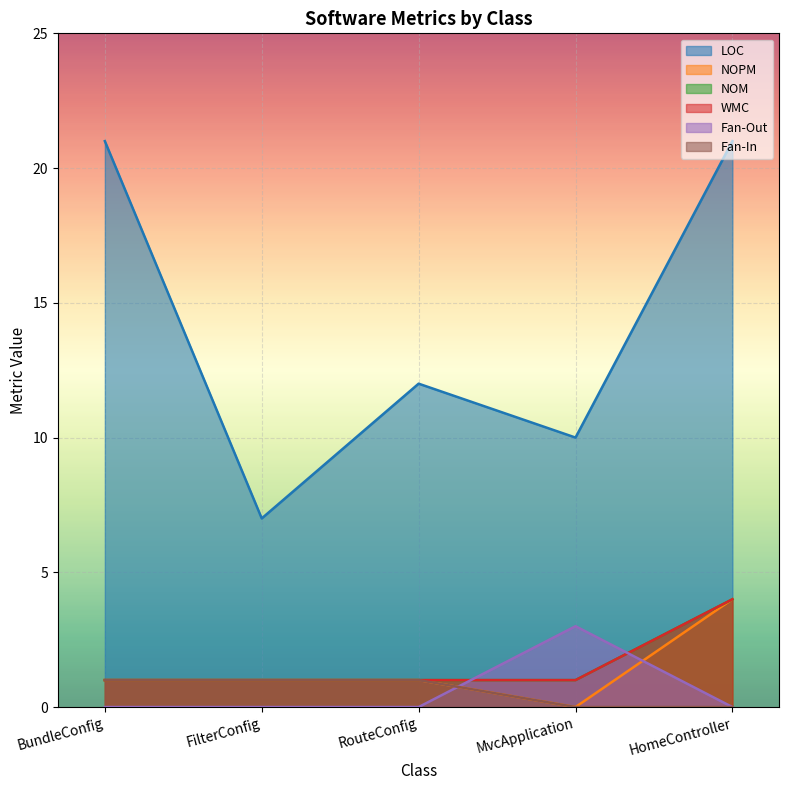

What is the average value of the LOC series?

14